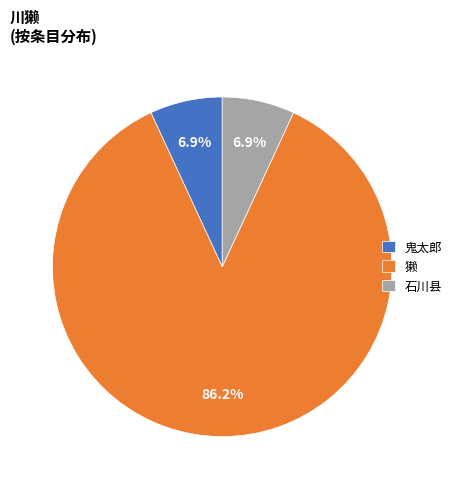

What percentage do 鬼太郎 and 石川县 together represent?

13.8%